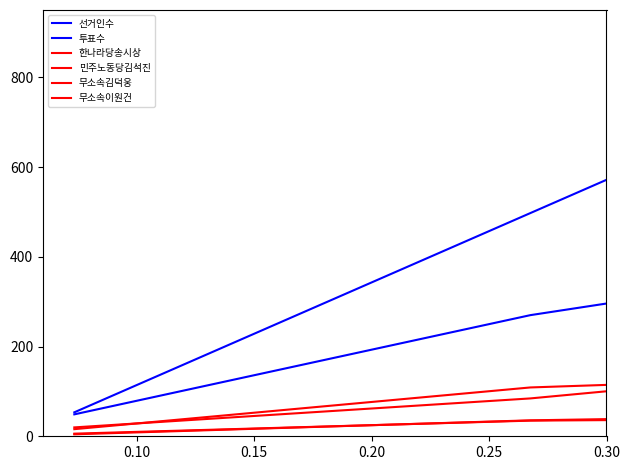

What is the minimum value for 선거인수?

53.4